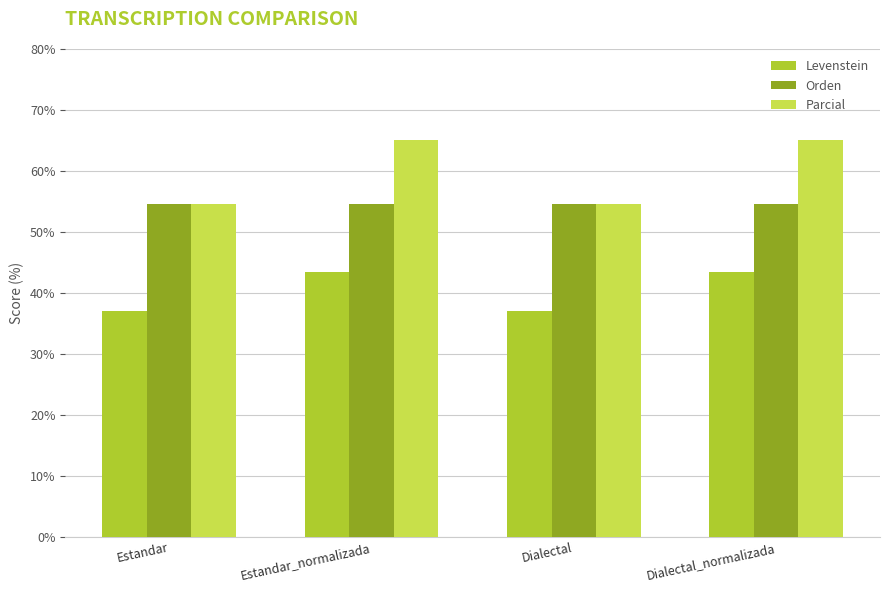

What is the approximate value of Levenstein at Dialectal_normalizada?

43.5